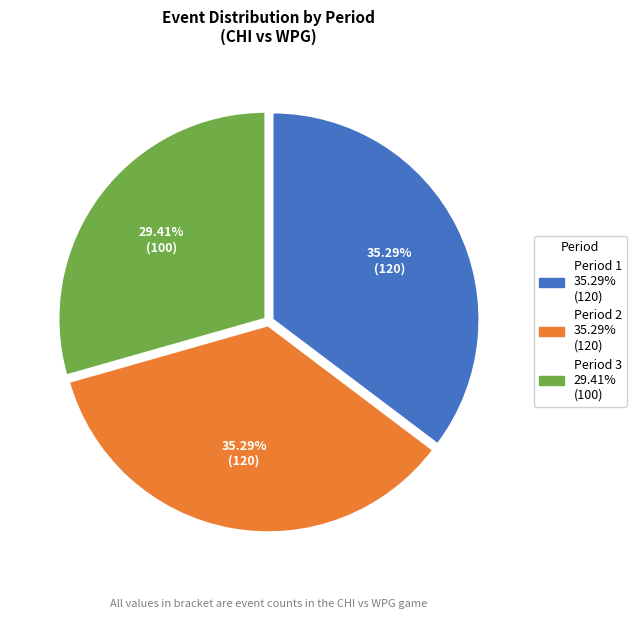

How many slices are in this pie chart?

3